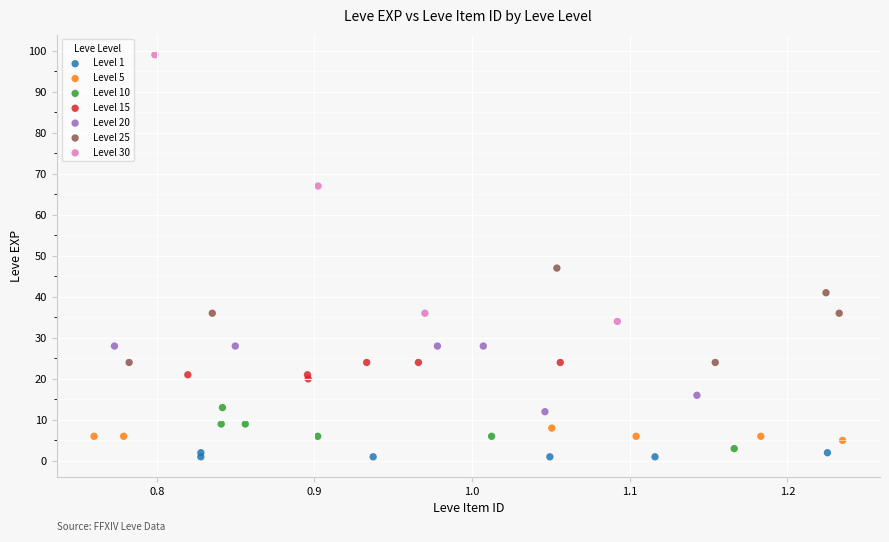

Which series contains the highest Y value?

Level 30